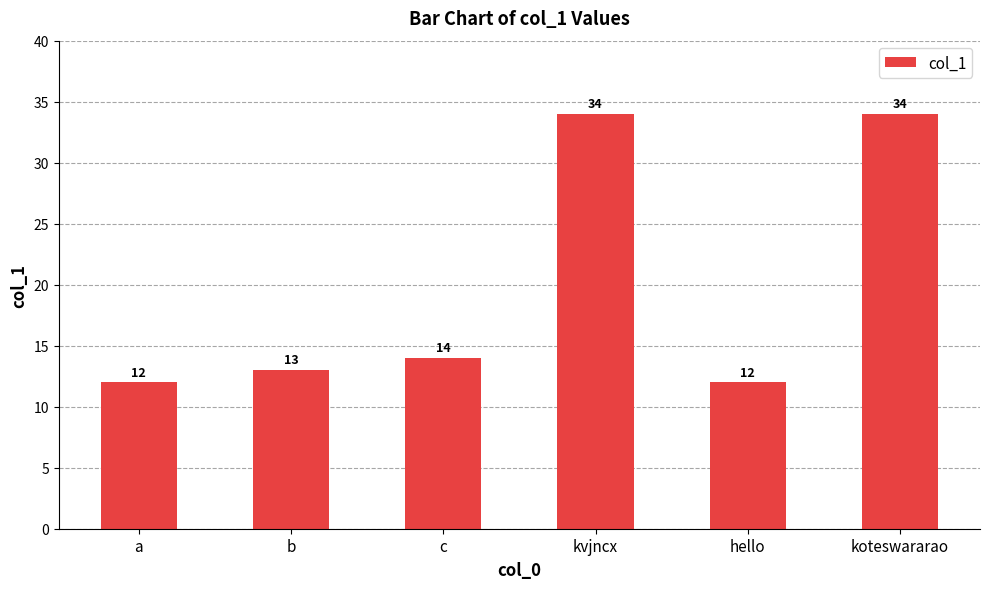

What is the change in value from a to b?

+1